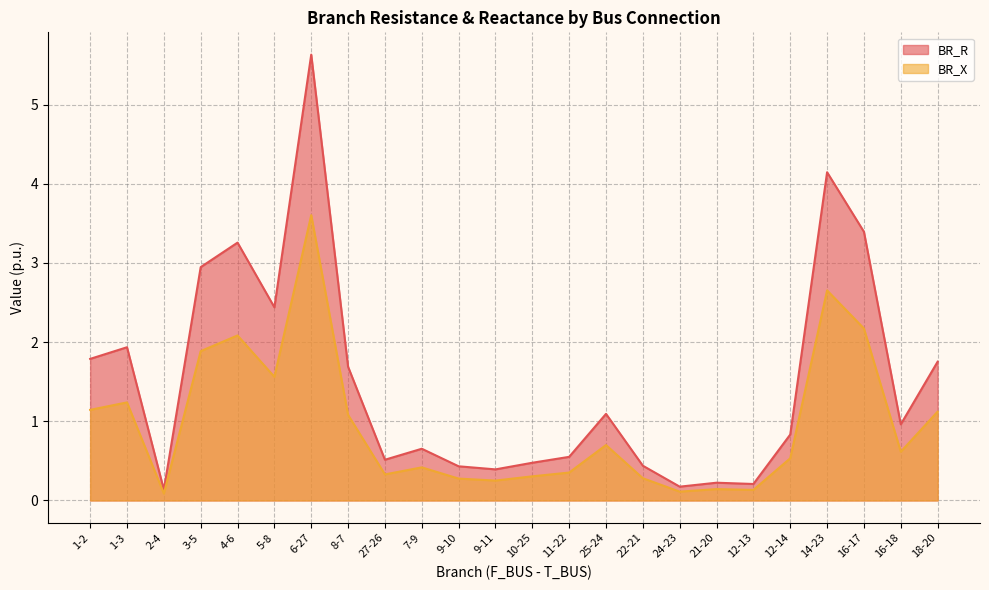

How many lines are shown in the chart?

2